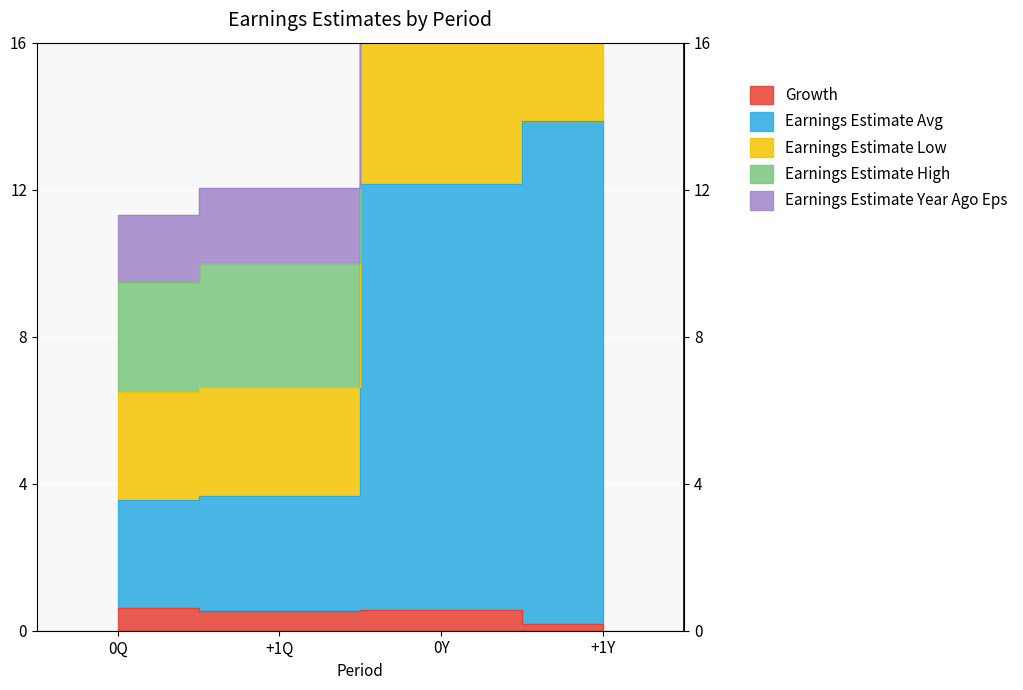

Which series changed the most between 0Q and +1Y?

Earnings Estimate High